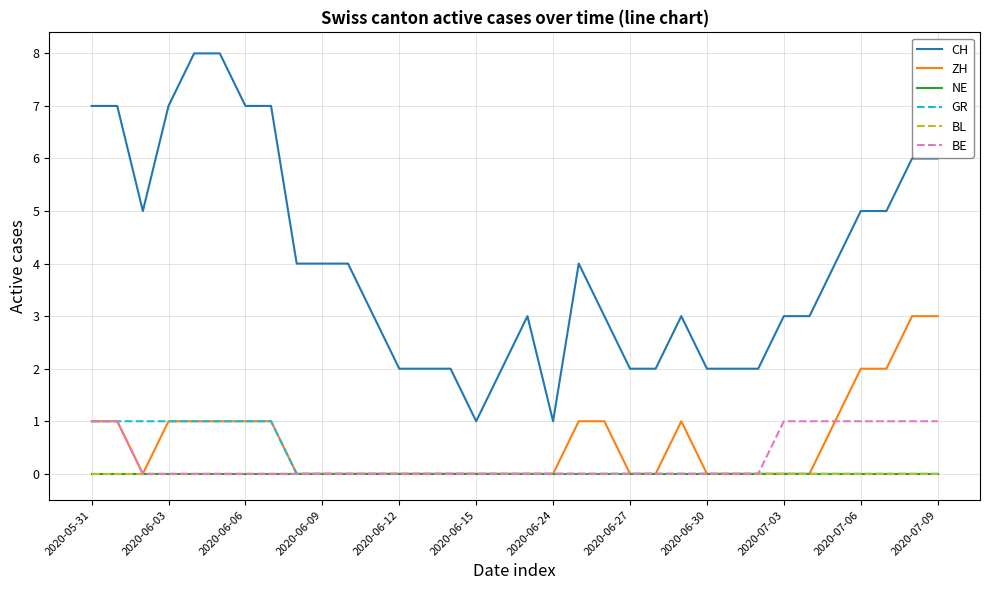

List the series in order of their peak value, lowest first.

NE, BL, GR, BE, ZH, CH